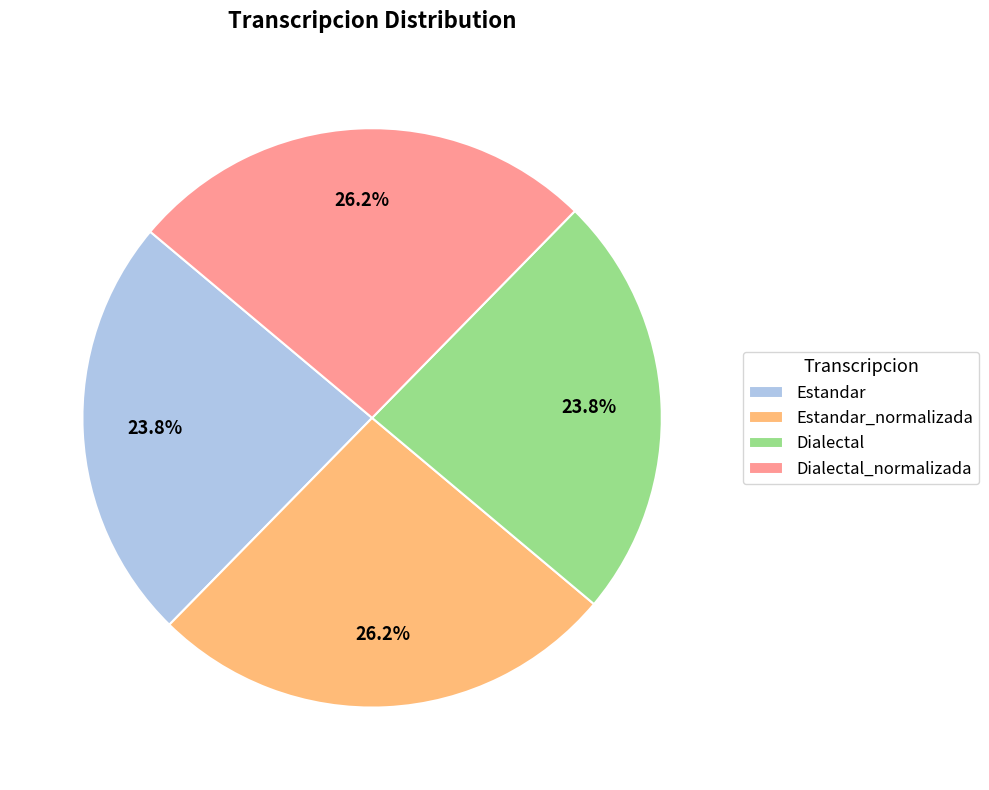

To the nearest percent, what portion does Estandar_normalizada represent?

26%